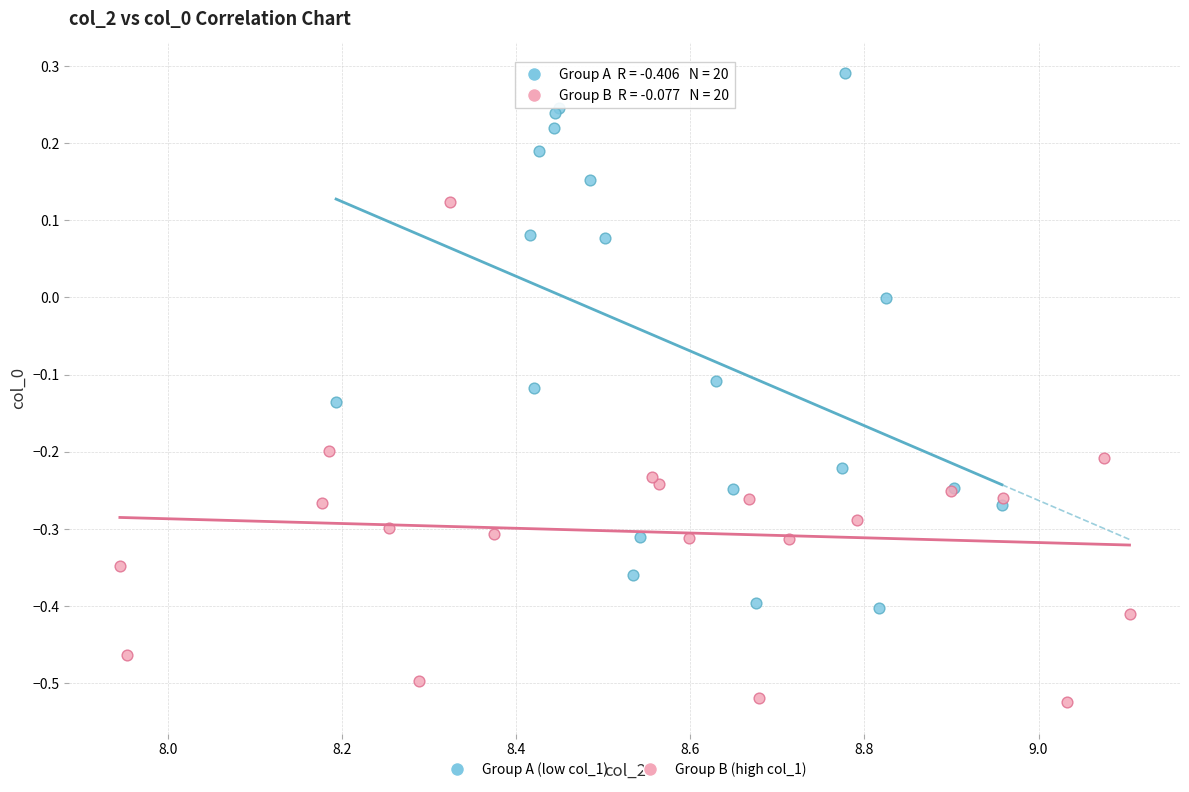

Which series contains the lowest Y value?

Group B (high col_1)